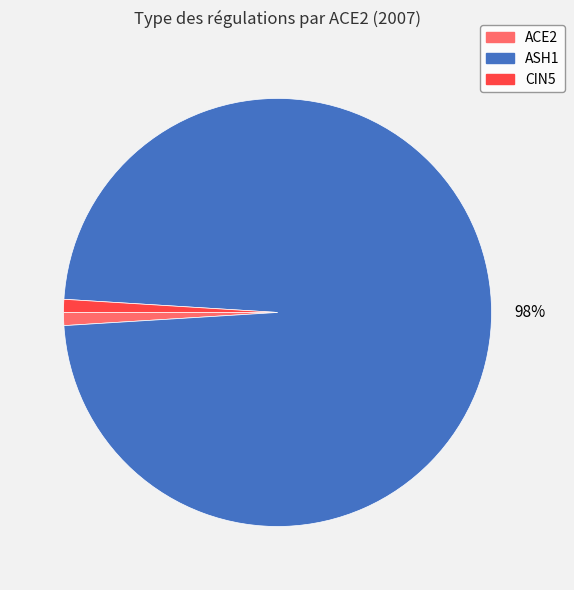

Count the number of slices in the pie.

3